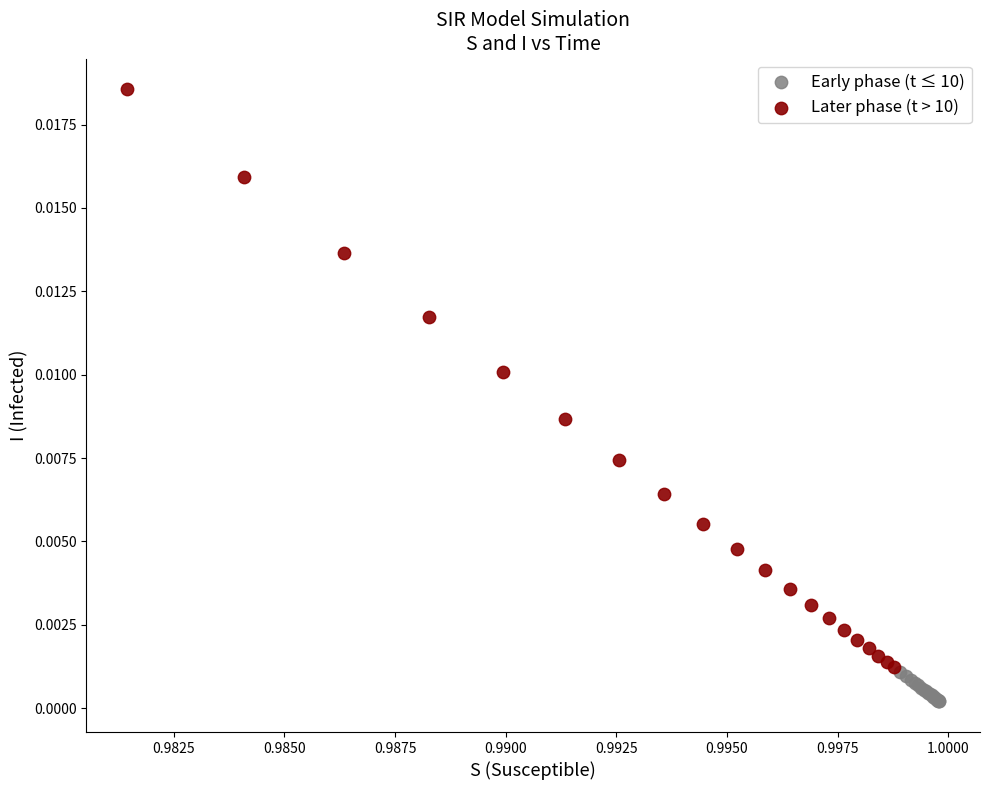

What are all the series names shown in the legend?

Early phase (t ≤ 10), Later phase (t > 10)